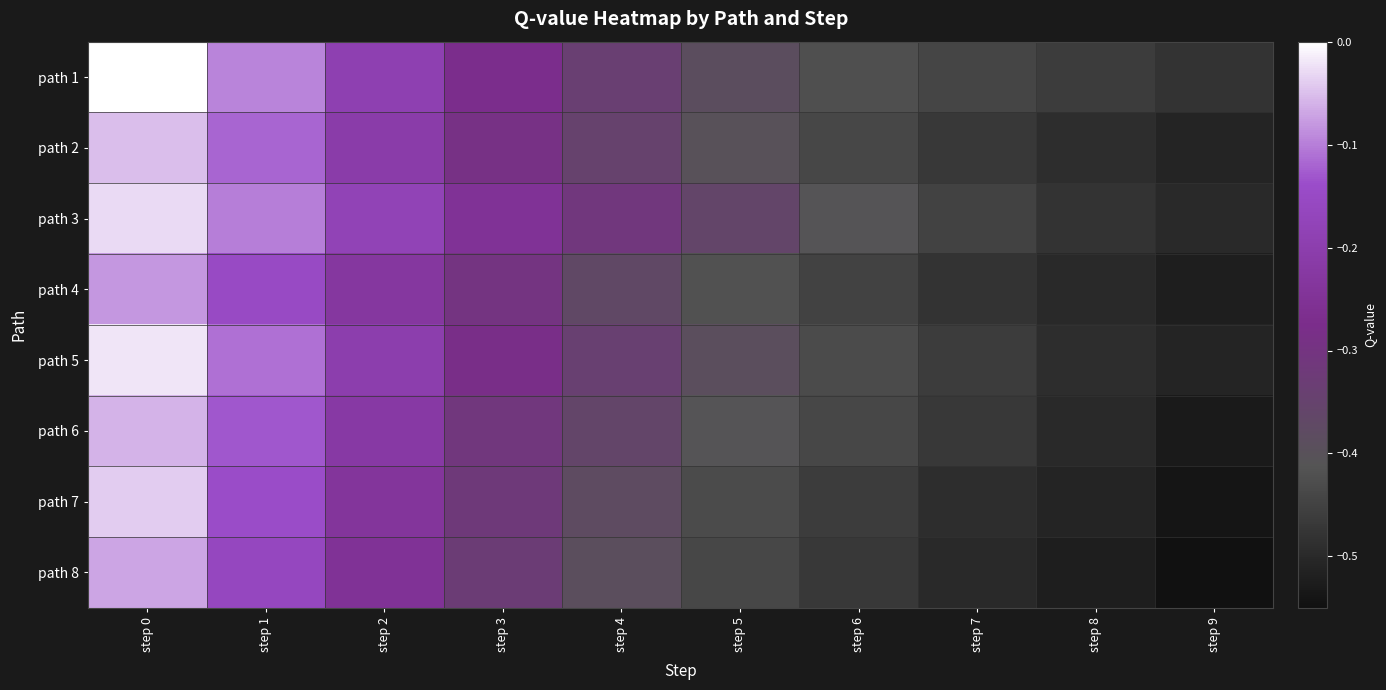

What is the difference between the highest and lowest values at step 7?

0.1